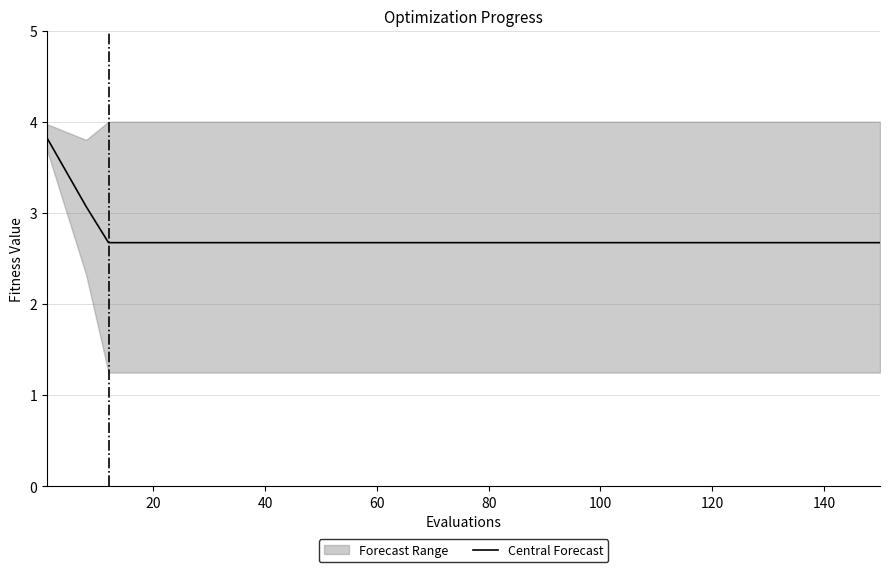

True or false: Central Forecast has a value of 2.7 at 40.

True